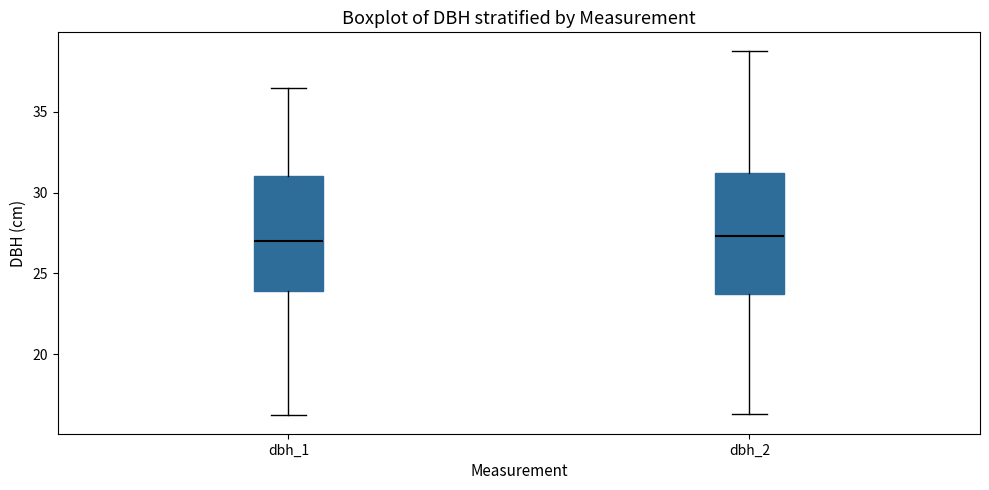

Reading left to right, read every box against the y-axis: the position of its median line, the range the box covers, and the ends of its whiskers. The values are not printed on the chart, so give them approximately, as read against the axis.

dbh_1: median 27.0, box 24.0 to 31.0, whiskers 16.0 to 36.5
dbh_2: median 27.5, box 23.5 to 31.0, whiskers 16.5 to 39.0